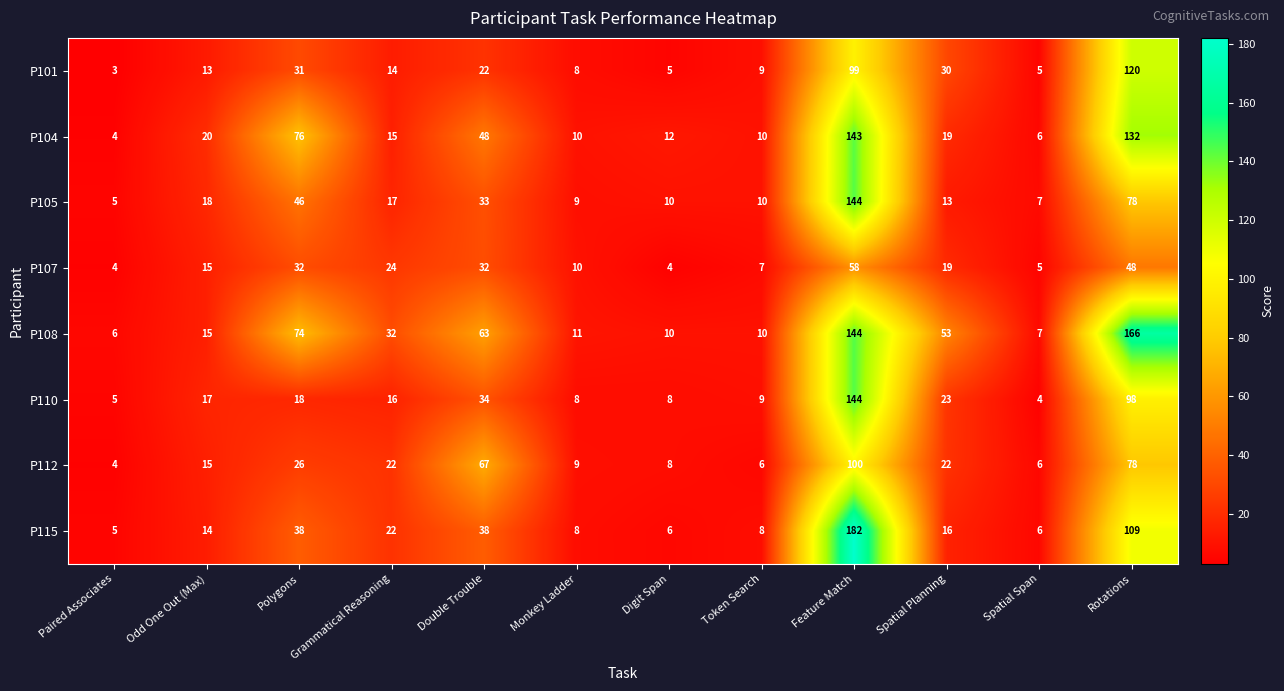

Which category has the lowest value across all series?

Paired Associates